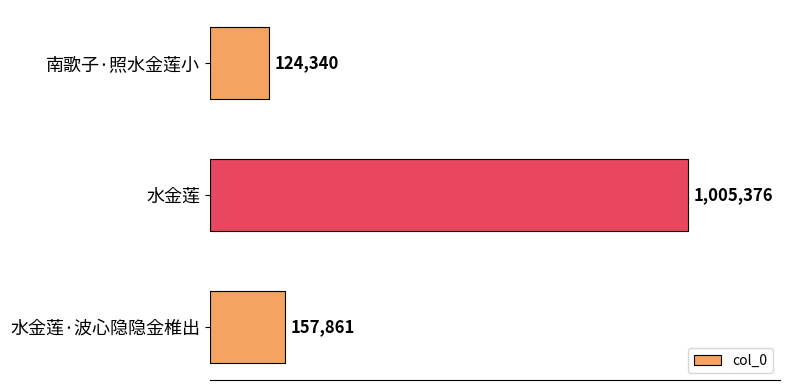

List the labels in order of value, largest first.

水金莲, 水金莲·波心隐隐金椎出, 南歌子·照水金莲小